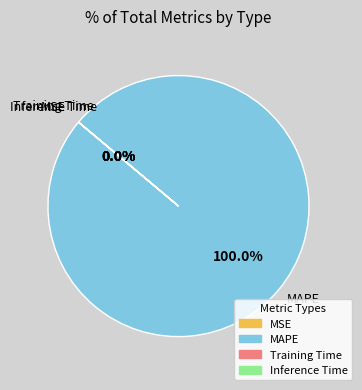

Is there any slice that represents more than half of the pie?

Yes